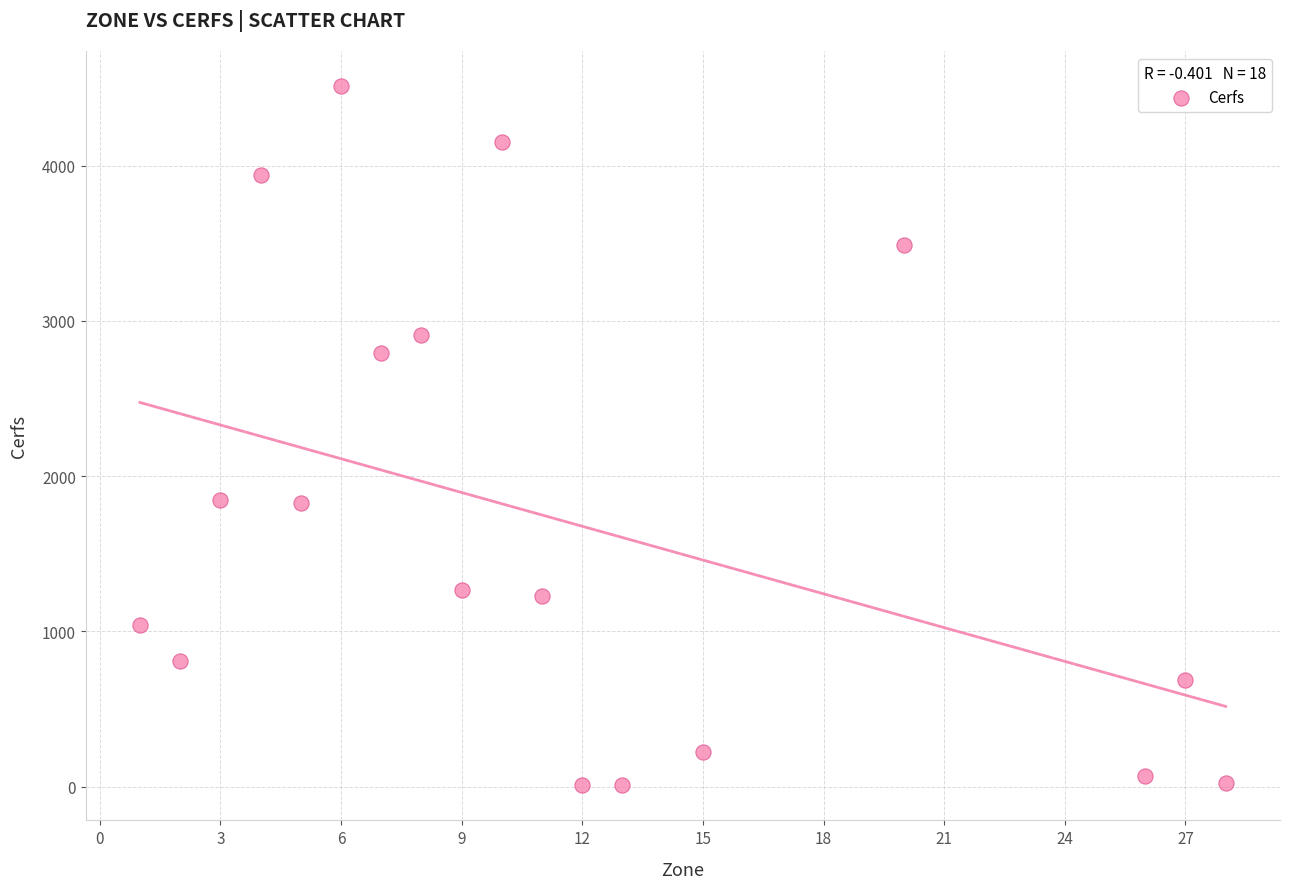

What is the range of Y values (max minus min)?

4507